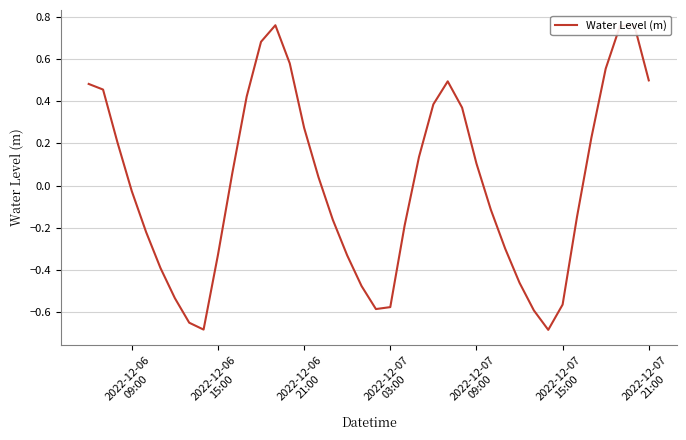

What is the difference between the maximum and minimum values?

1.4